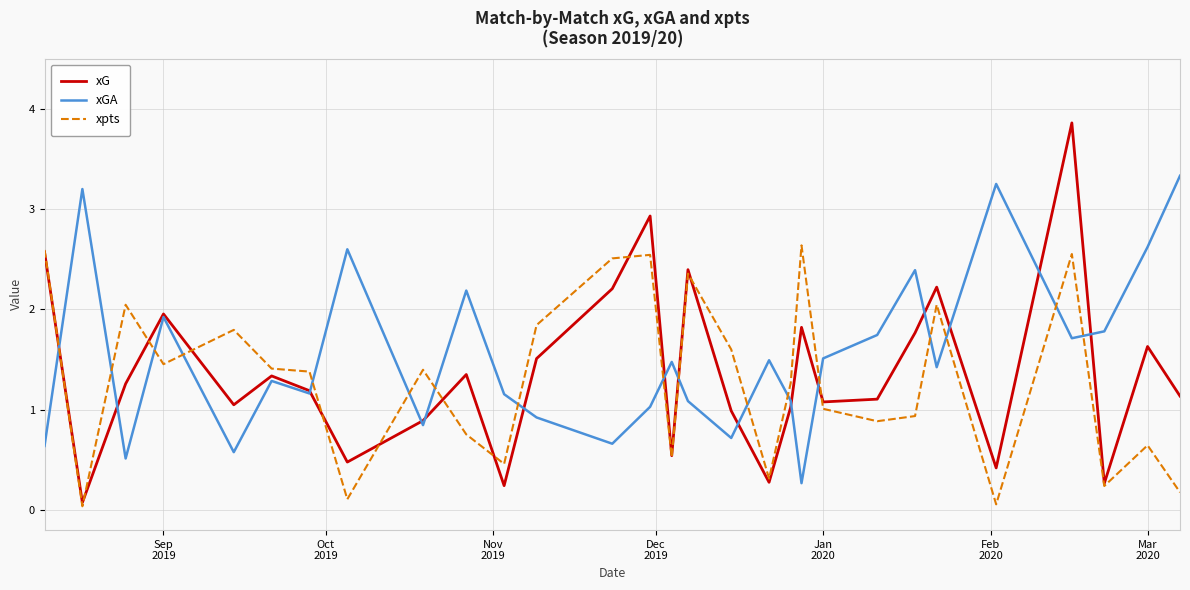

What is the minimum value for xGA?

0.3